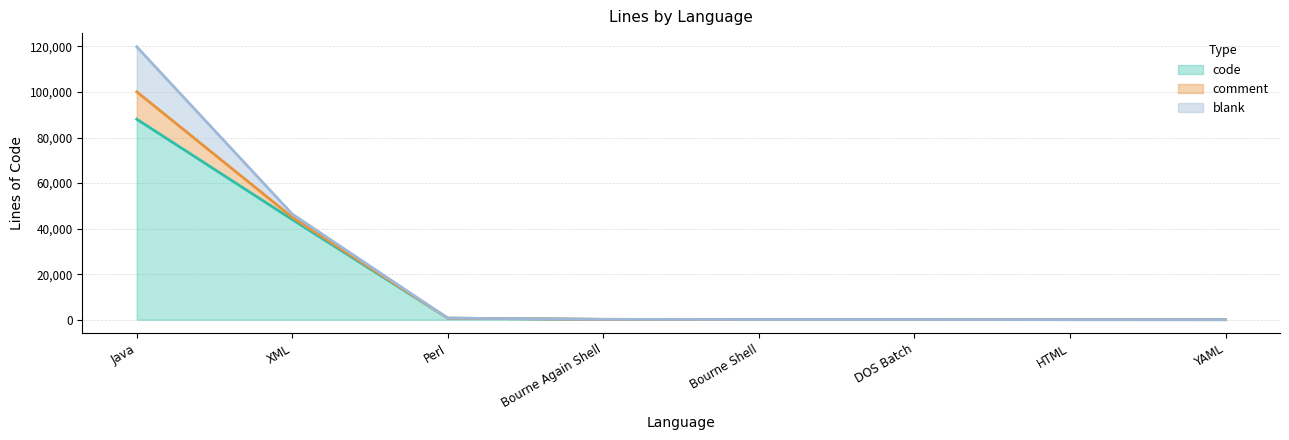

What is the spread (max minus min) of values at Bourne Shell?

47